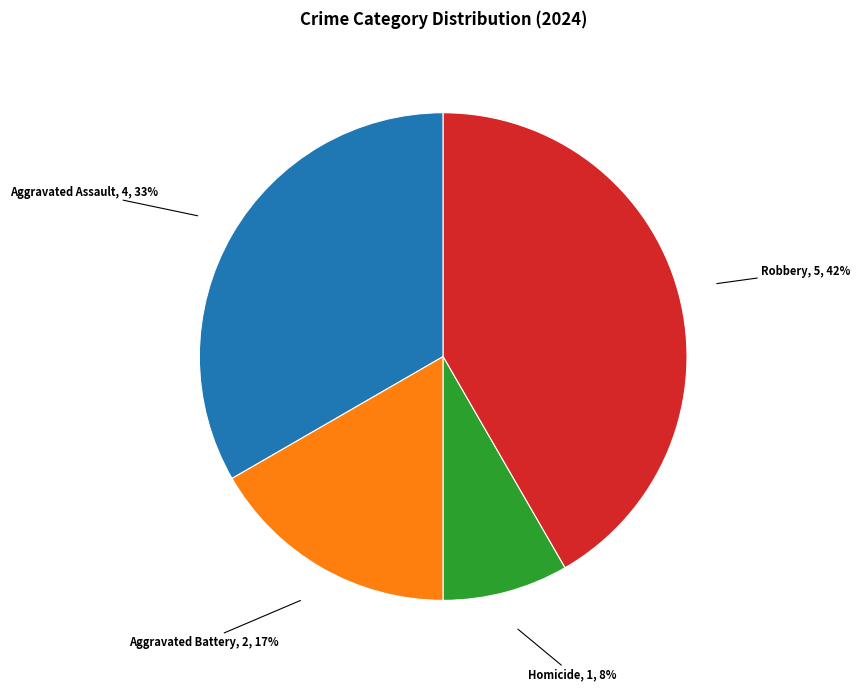

Is there any slice that represents more than half of the pie?

No